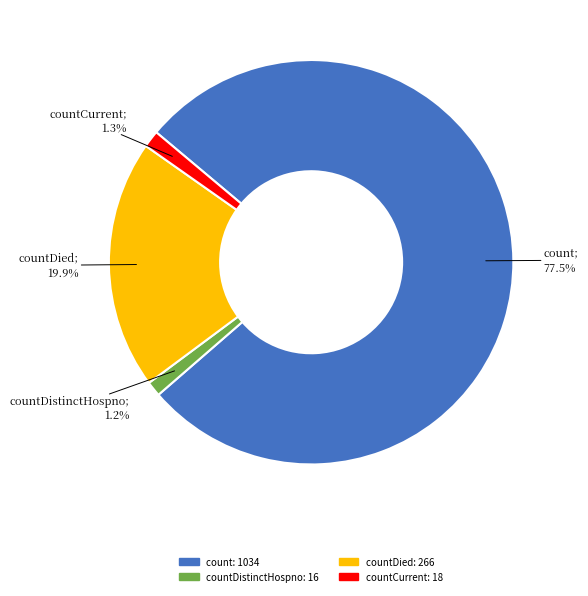

Is there a majority slice in this chart?

Yes